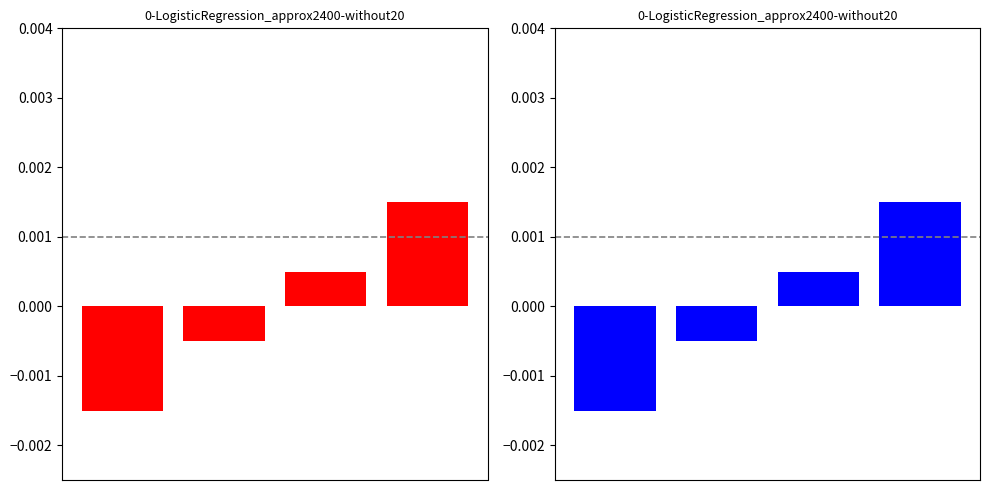

Does the chart contain any negative values?

Yes